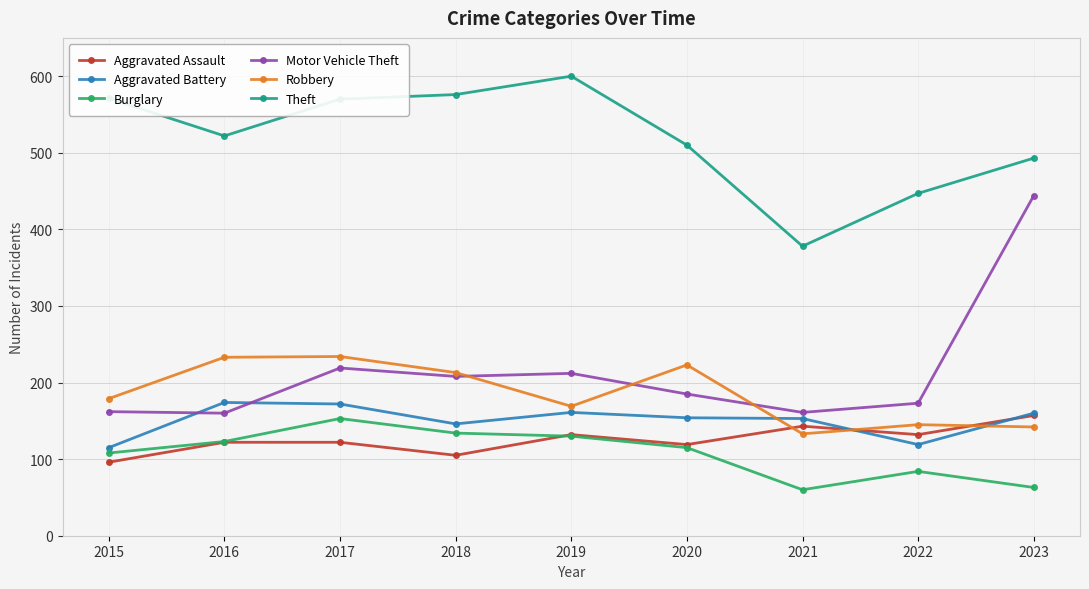

Which series has the largest range (max minus min)?

Motor Vehicle Theft